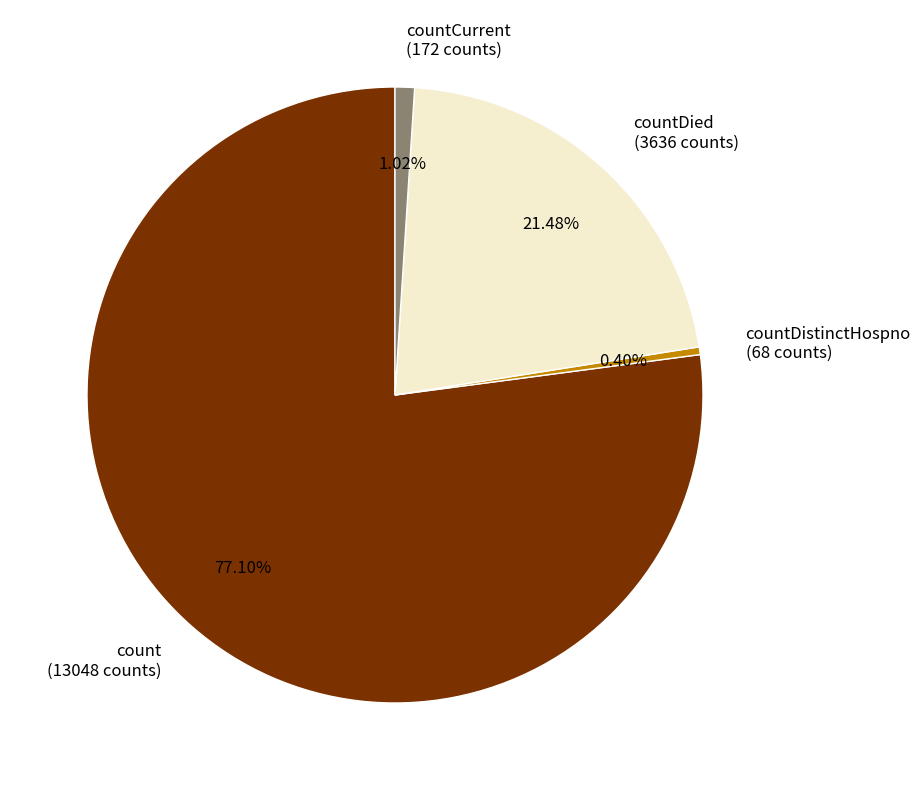

What is the total percentage of countDied and countCurrent?

22.5%